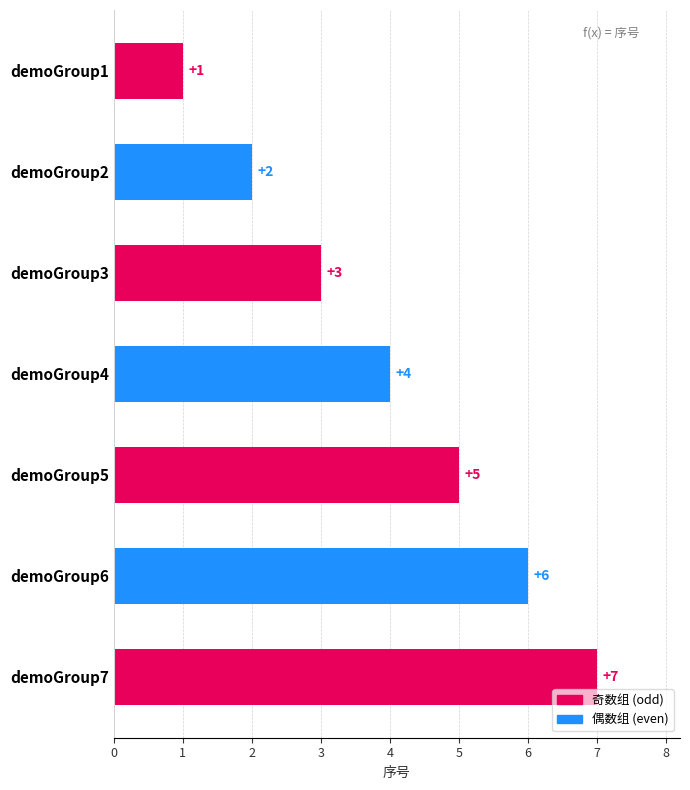

How many bars are there in total?

7